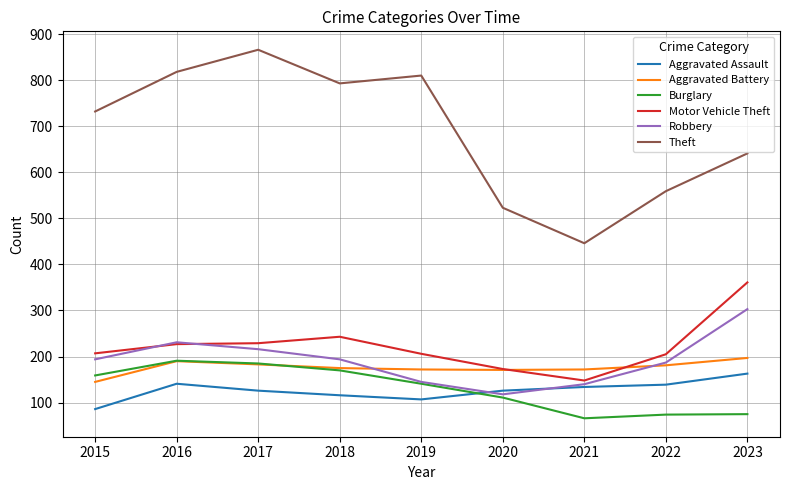

Which series has the largest total across all categories?

Theft